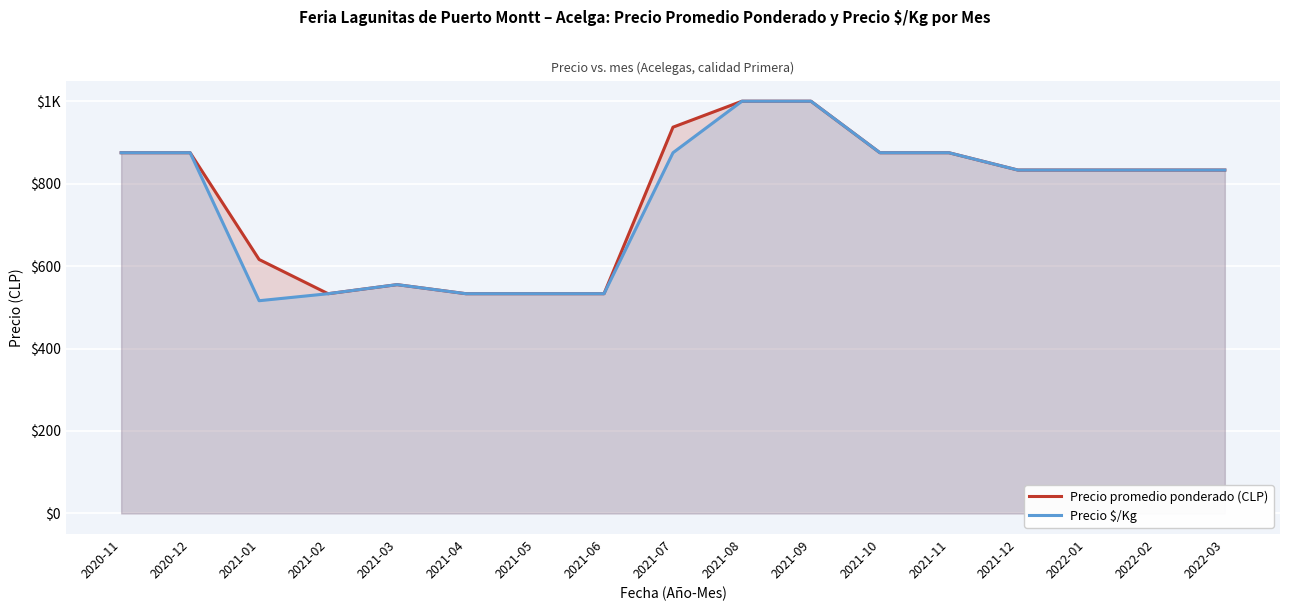

How many data points in Precio $/Kg are above 833?

7